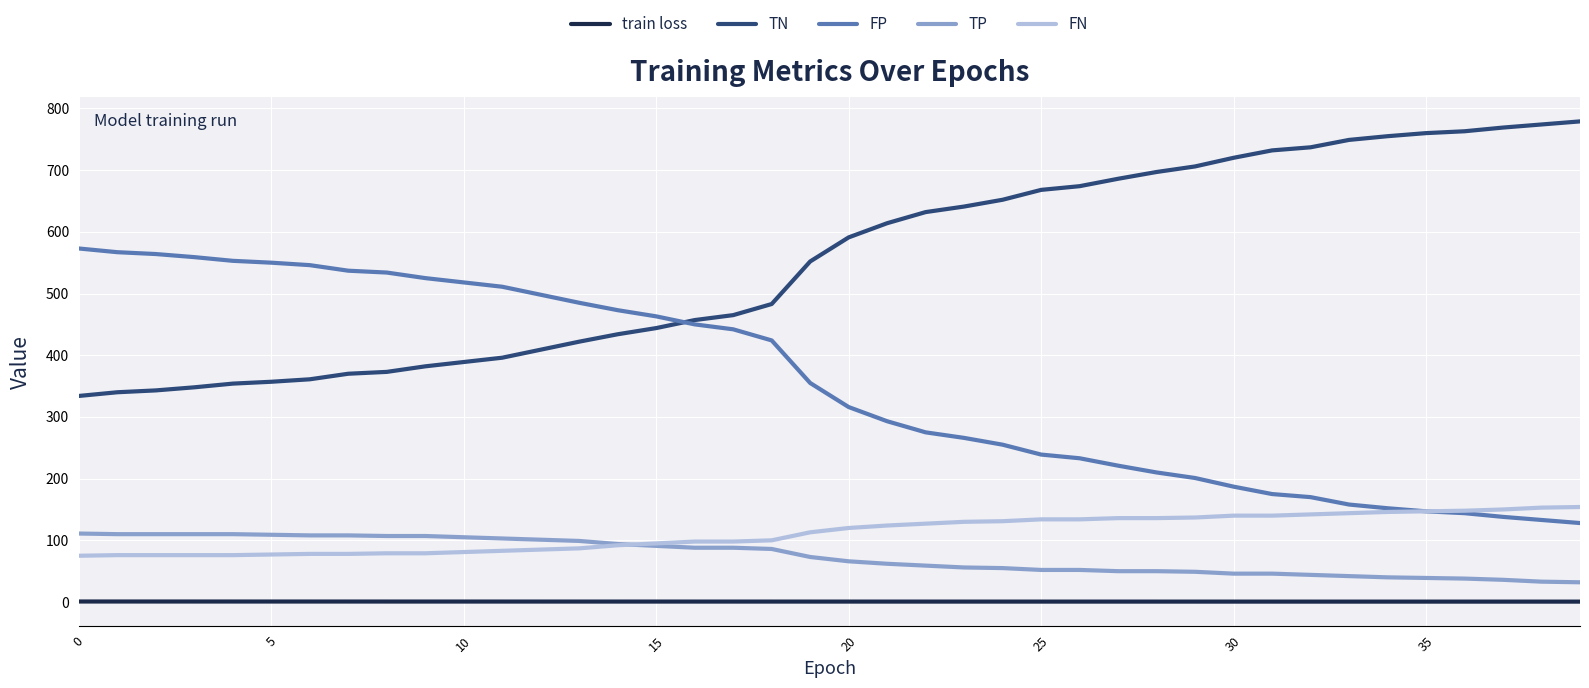

What is the minimum value shown in the chart?

0.7